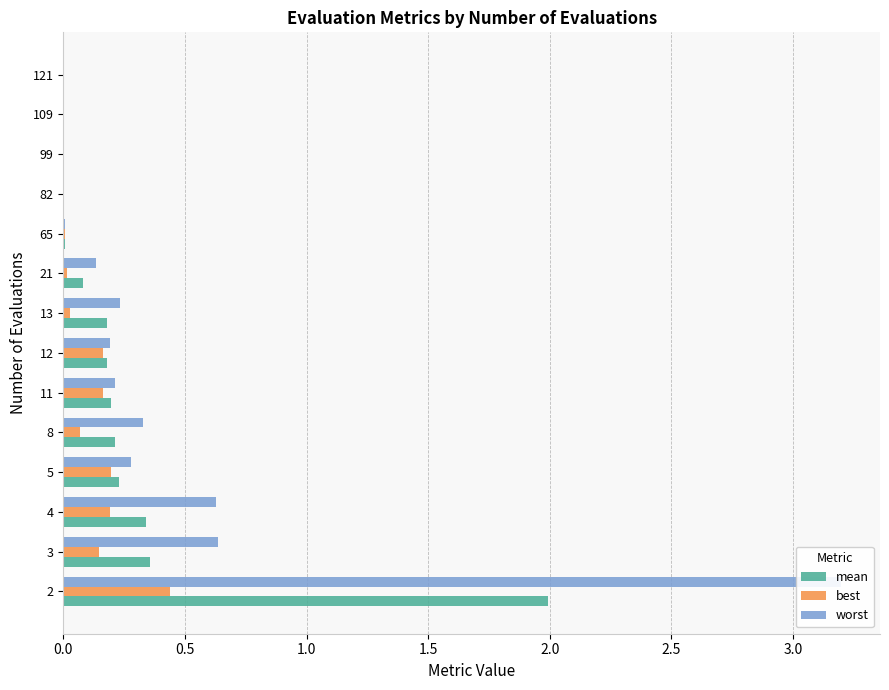

Count the number of data series in this chart.

3